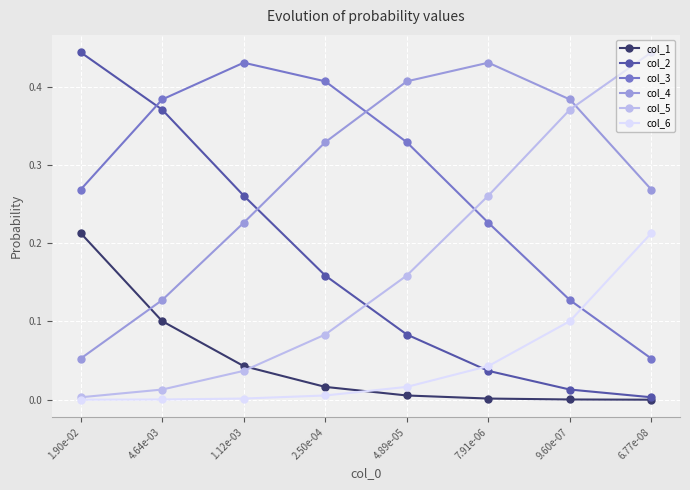

List the labels in order of col_2 value, smallest first.

6.77e-08, 9.60e-07, 7.91e-06, 4.89e-05, 2.50e-04, 1.12e-03, 4.64e-03, 1.90e-02